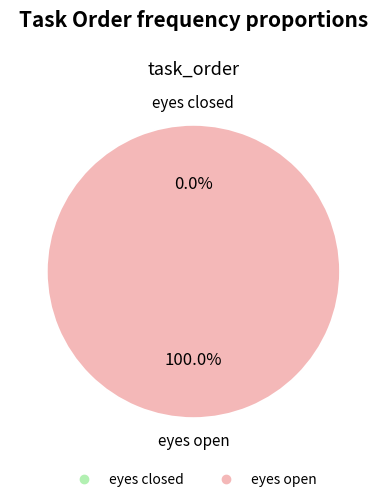

The eyes closed slice represents 0% of the pie. True or false?

True